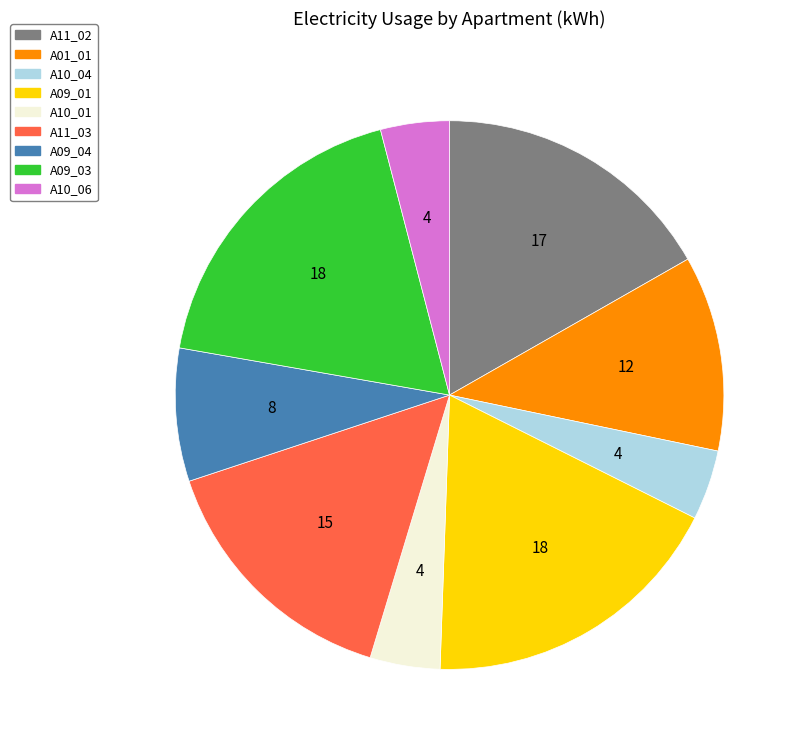

Do A01_01 and A10_06 together represent more than half of the pie?

No